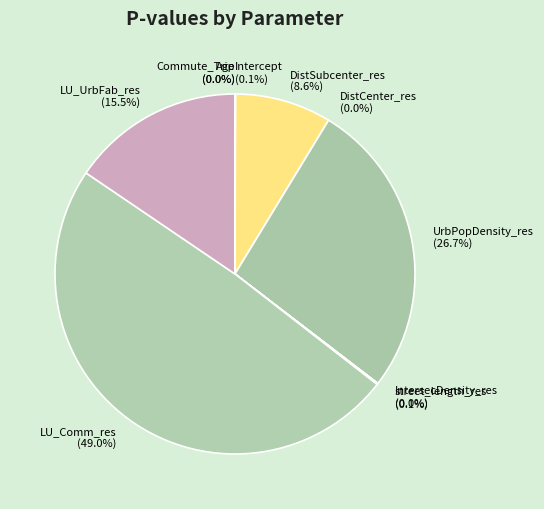

To the nearest percent, what is the difference between the largest and smallest slice percentages?

49%